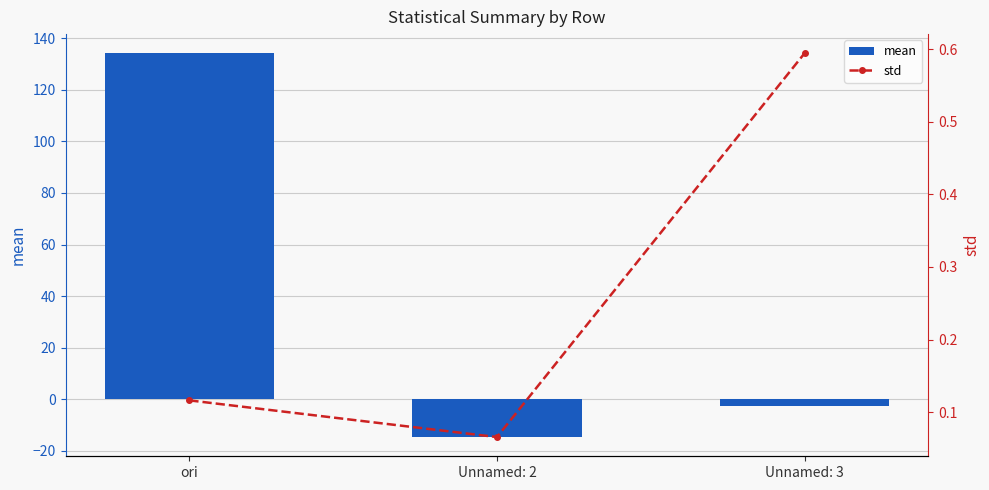

Read the mean value at Unnamed: 2.

-14.7